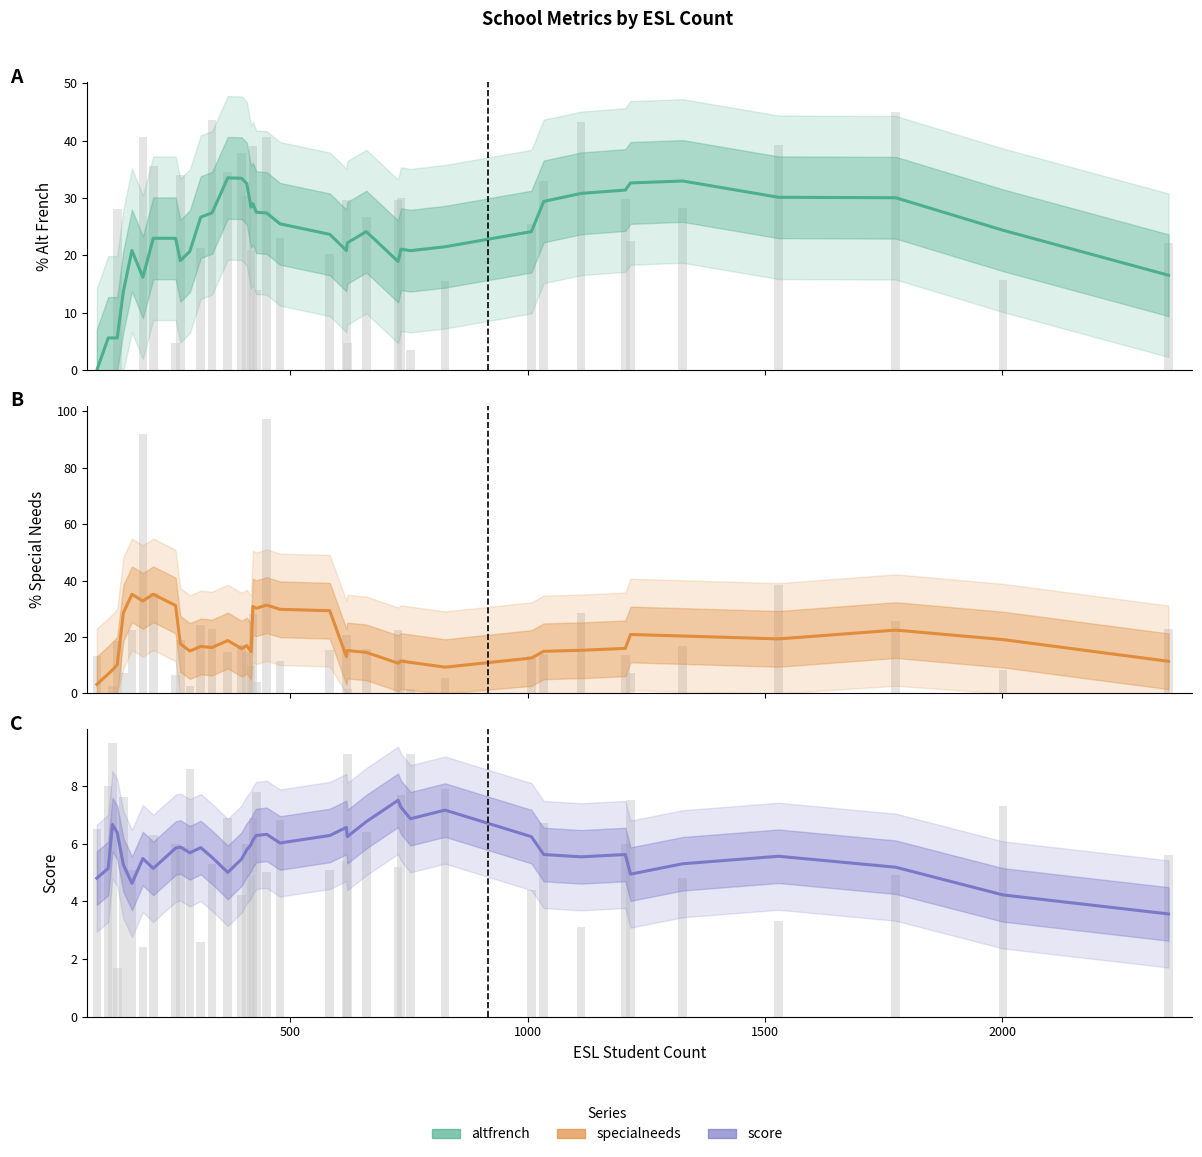

Reading right to left, transcribe all the data shown in this chart.

altfrench: 16.5	24.4	30.0	30.1	33.0	32.6	31.4	30.8	29.4	24.1	21.5	20.8	21.1	18.9	24.1	22.2	20.9	23.7	25.5	27.4	27.5	29.0	28.4	32.5	33.4	33.5	27.4	26.7	20.7	19.1	23.0	23.0	16.2	20.9	13.8	5.6	5.6	5.6	0.0
specialneeds: 11.4	19.1	22.4	19.3	20.3	20.9	16.0	15.3	14.9	12.5	9.3	11.0	11.5	10.7	14.5	15.2	13.0	29.3	29.8	31.3	30.2	30.8	14.8	17.0	15.9	18.7	16.3	16.6	15.0	17.6	31.1	35.1	32.8	35.1	28.6	10.2	8.3	6.9	3.2
score: 3.6	4.2	5.2	5.6	5.3	4.9	5.6	5.5	5.6	6.2	7.2	6.9	7.3	7.5	6.8	6.2	6.6	6.3	6.0	6.3	6.3	6.1	6.0	5.8	5.5	5.0	5.5	5.9	5.7	5.9	5.8	5.1	5.5	4.6	5.3	6.4	6.7	5.1	4.8